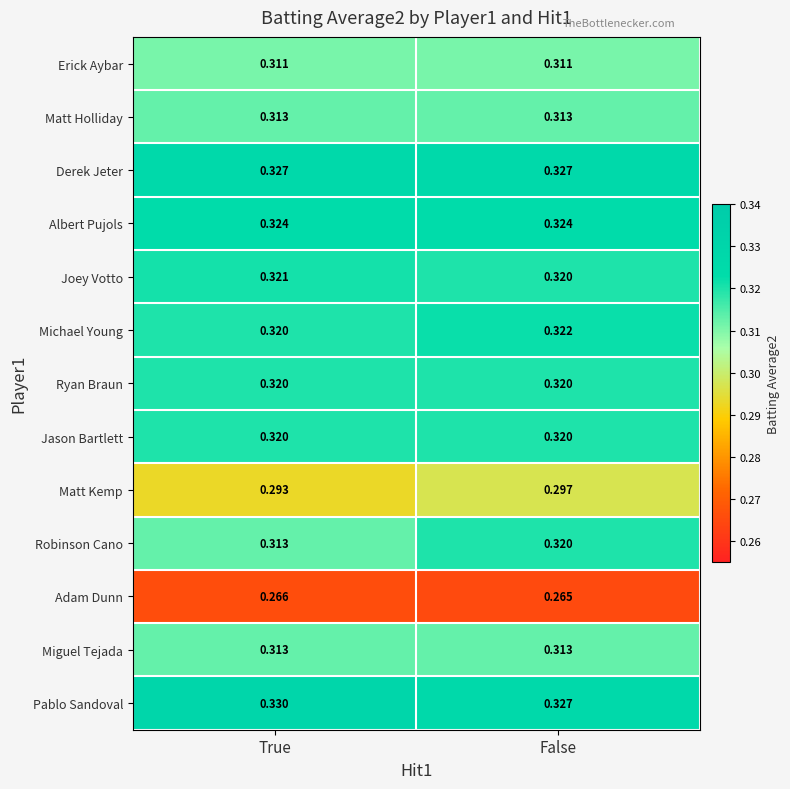

Count the number of categories in the chart.

2